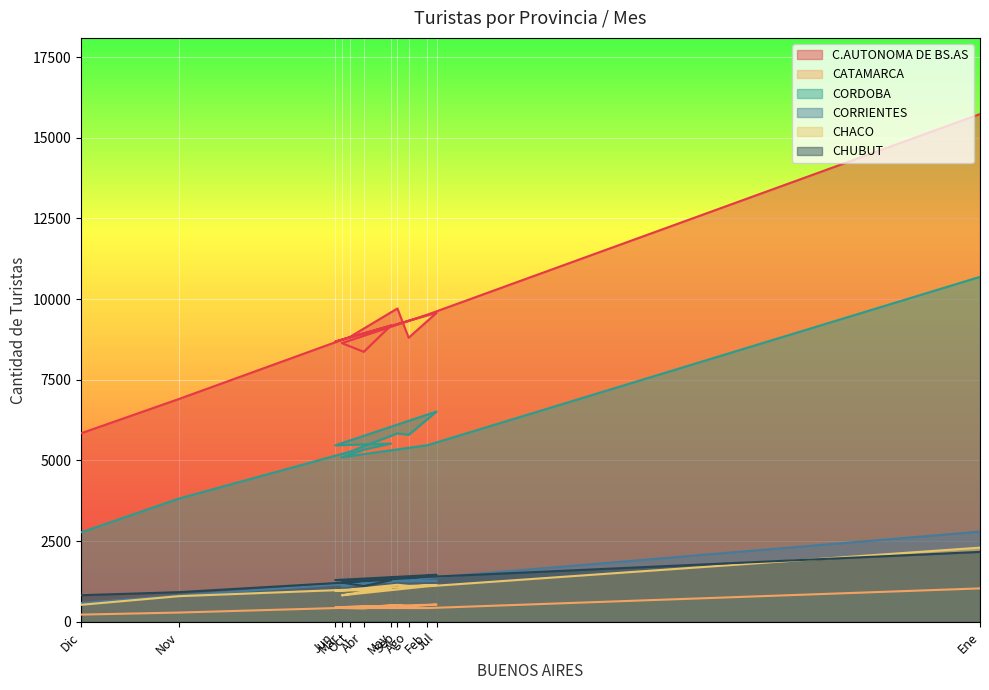

True or false: CORRIENTES and CHUBUT cross at least once.

True